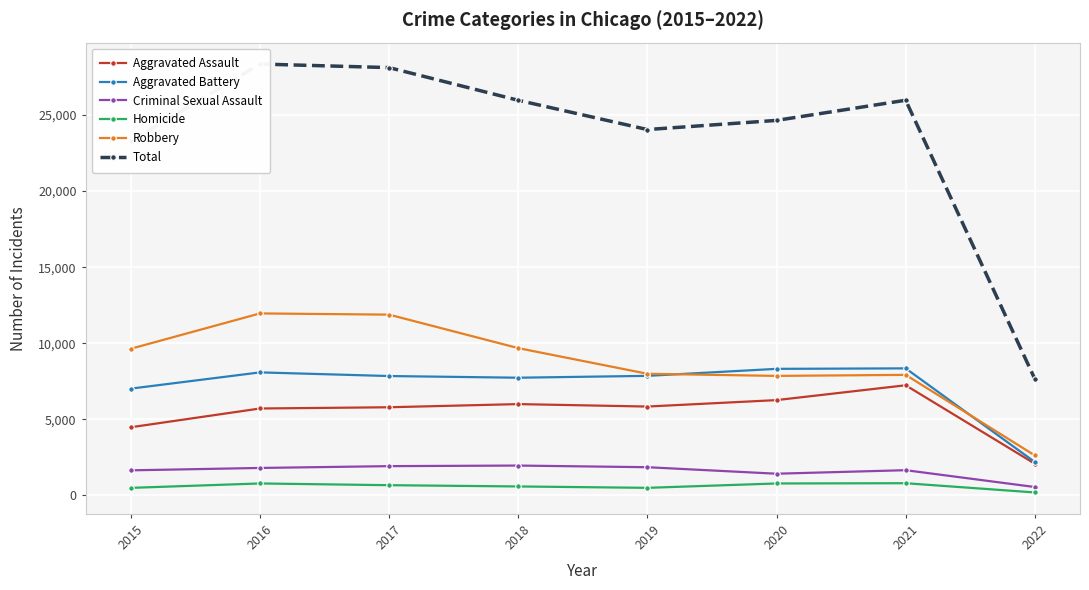

The value of Aggravated Battery at 2015 is 7018. True or false?

True